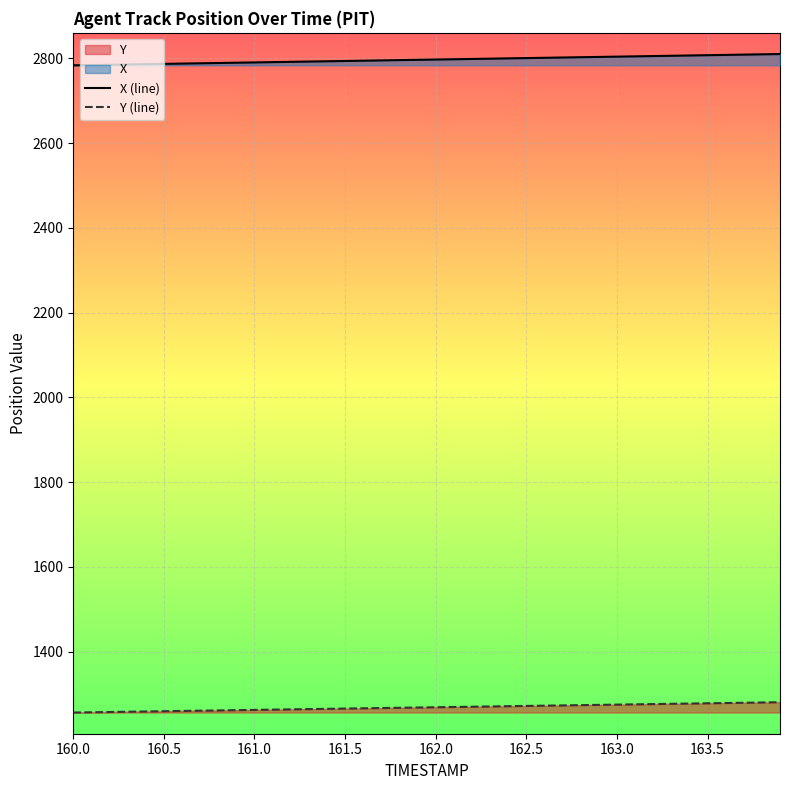

What is the smallest value displayed?

1256.1